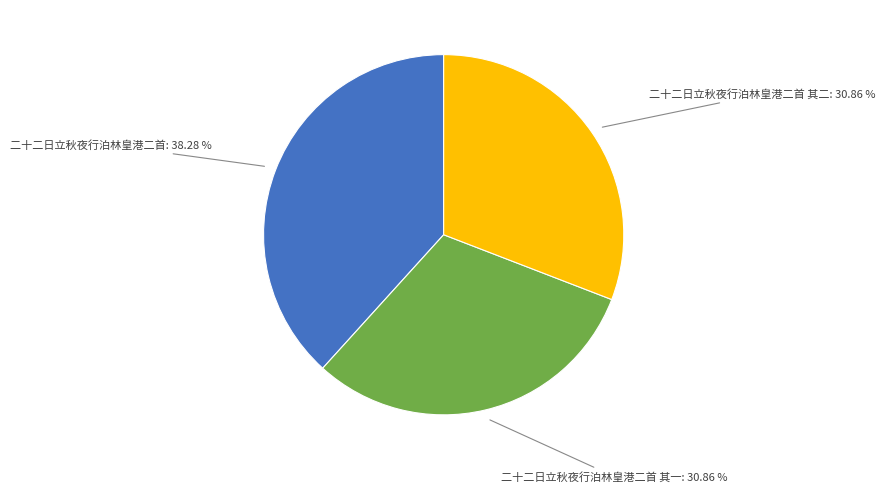

How many slices are in this pie chart?

3